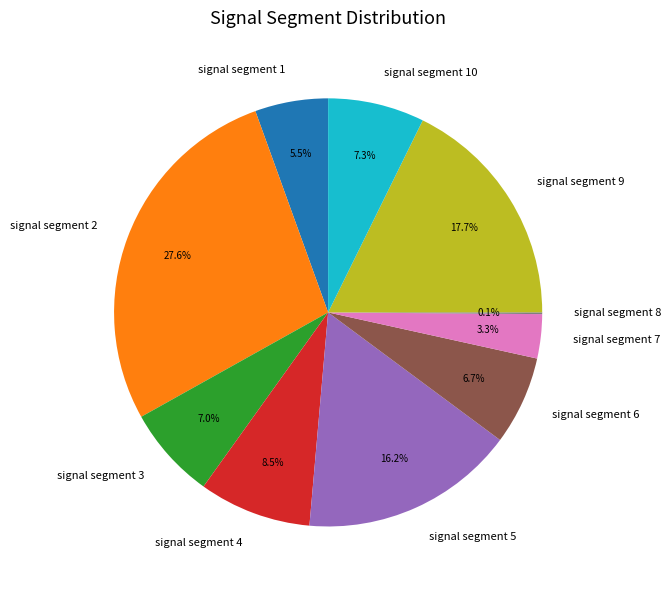

Does signal segment 2 account for over 50% of the chart?

No